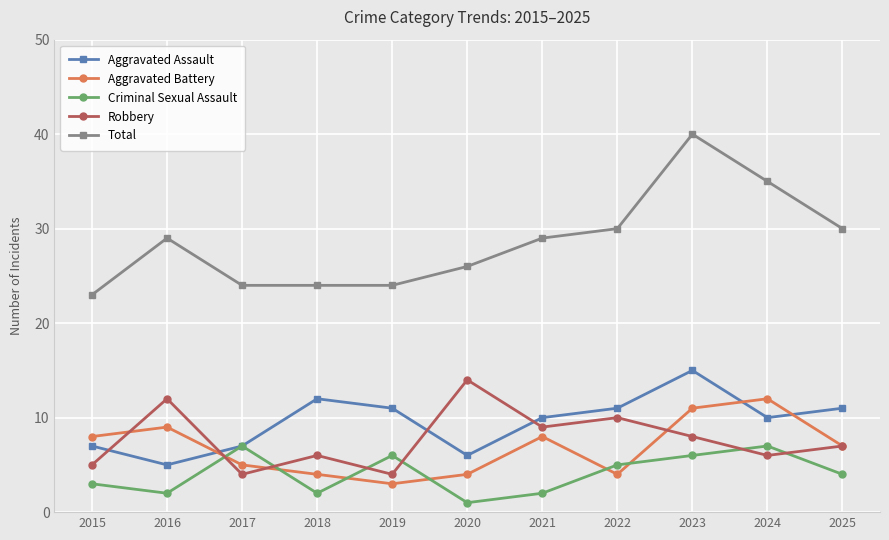

How many values in the Robbery series are below 7?

5